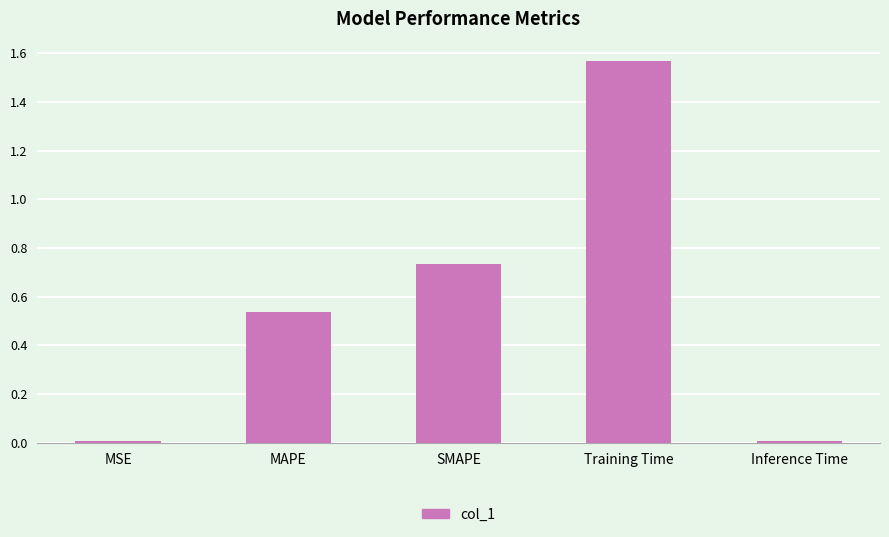

At which category does the chart reach its peak across all series?

Training Time